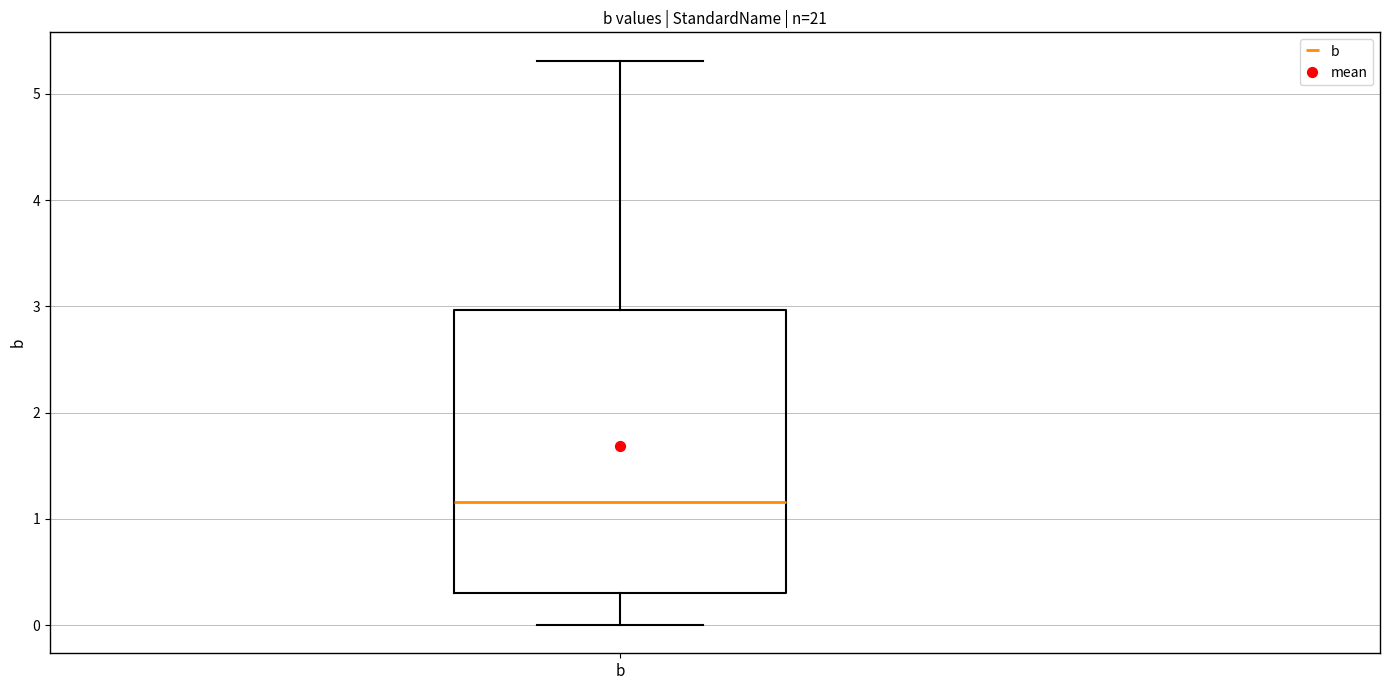

Transcribe this box plot: give where the median line is, the range the box spans, and where the two whiskers end, as read against the y-axis. The values are not printed on the chart, so give them approximately, as read against the axis.

median 1.2, box 0.3 to 3.0, whiskers 0.0 to 5.3